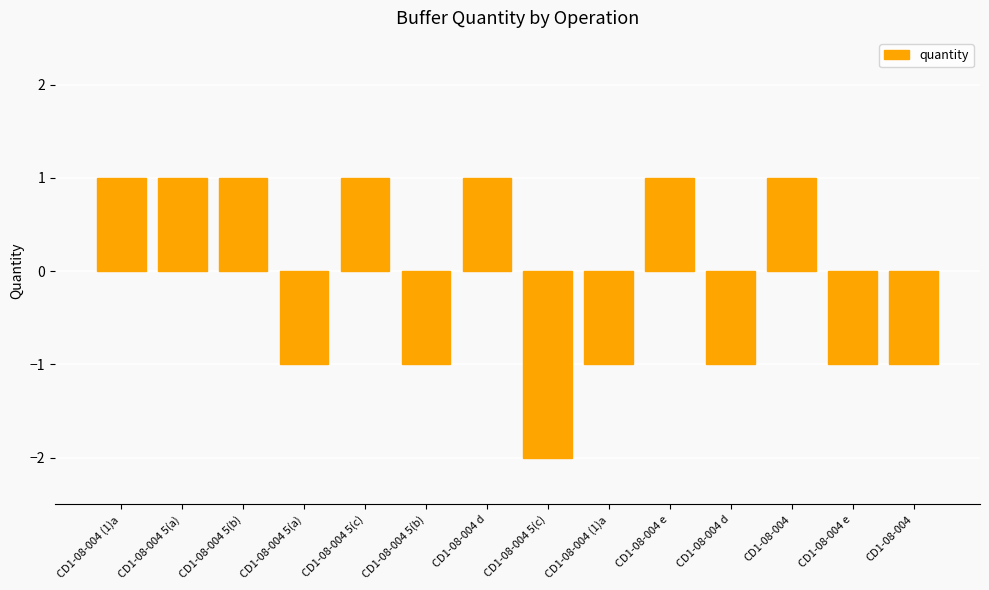

What is the label of the 10th bar from the right?

CD1-08-004 5(c)